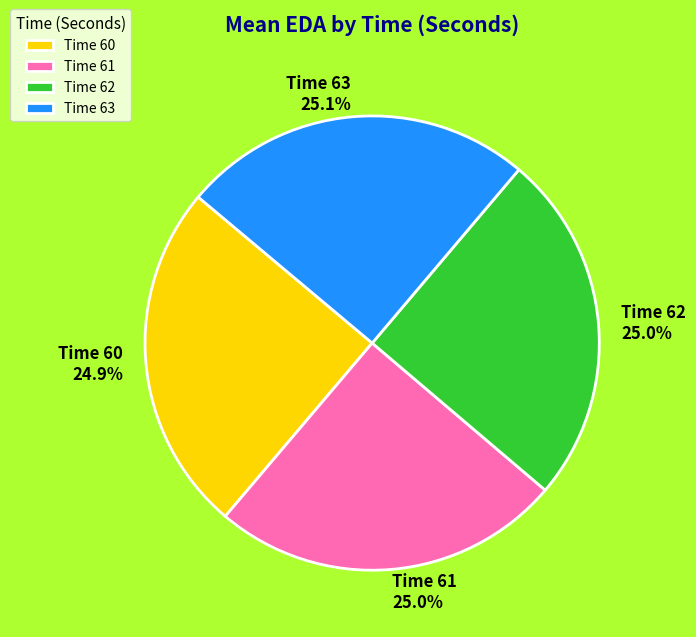

Is there a majority slice in this chart?

No